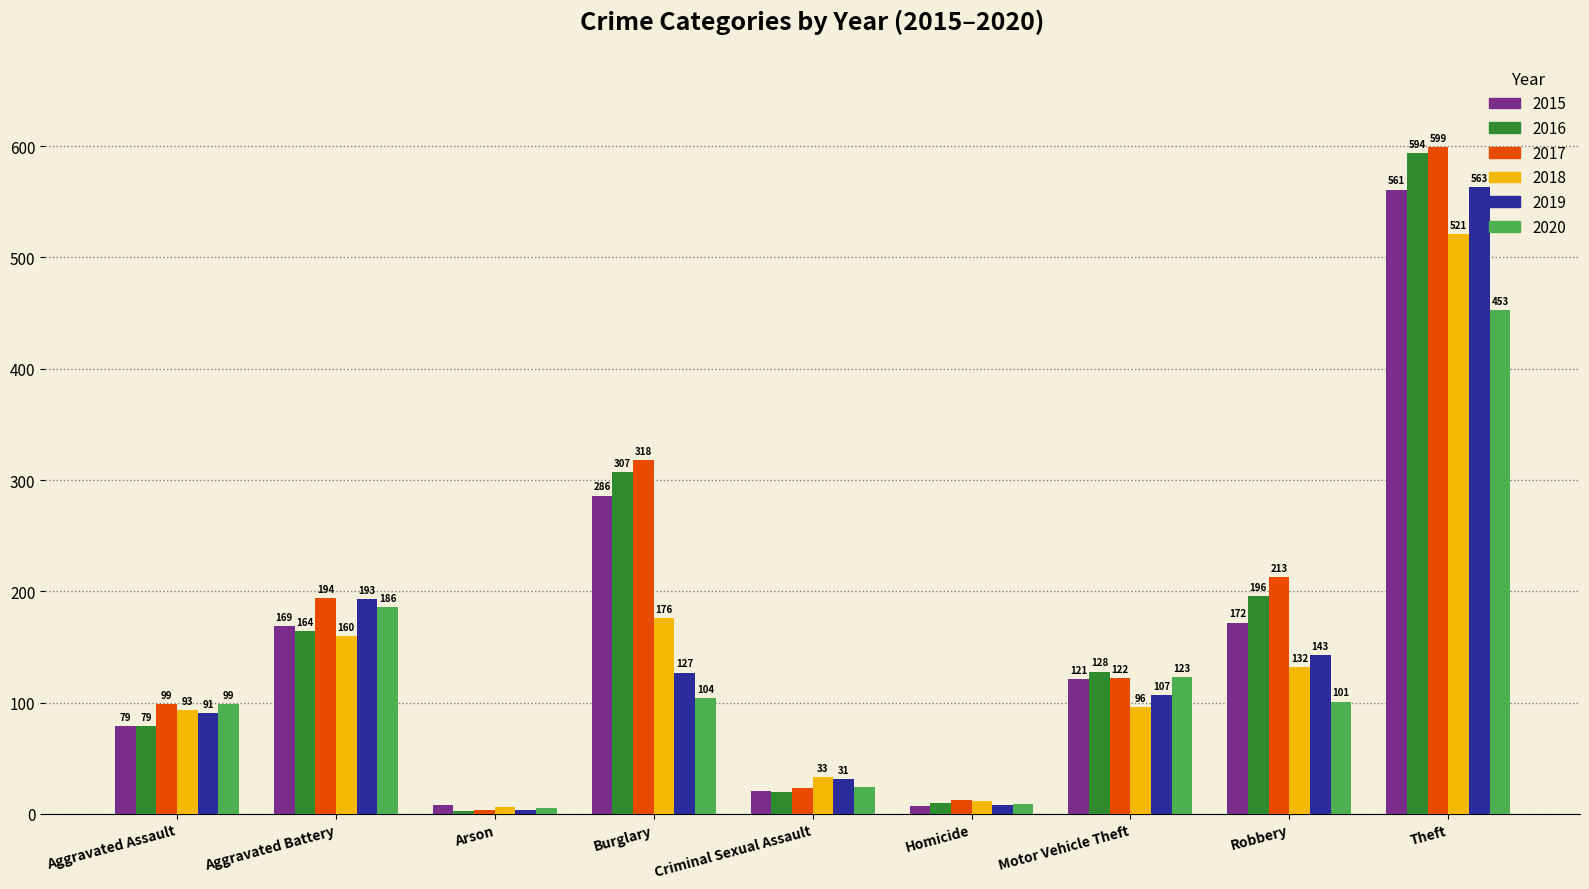

What is the difference between the second highest and minimum values in the 2020 series?

181